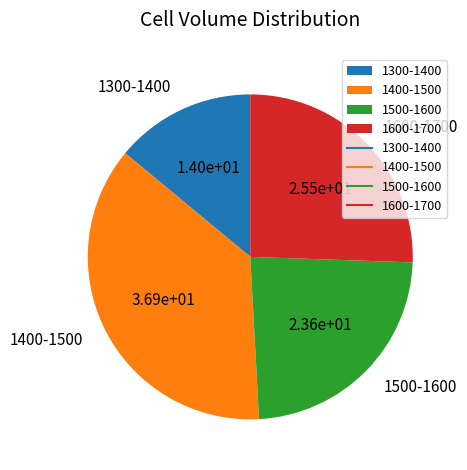

True or false: 1500-1600 accounts for 24% of the total.

True